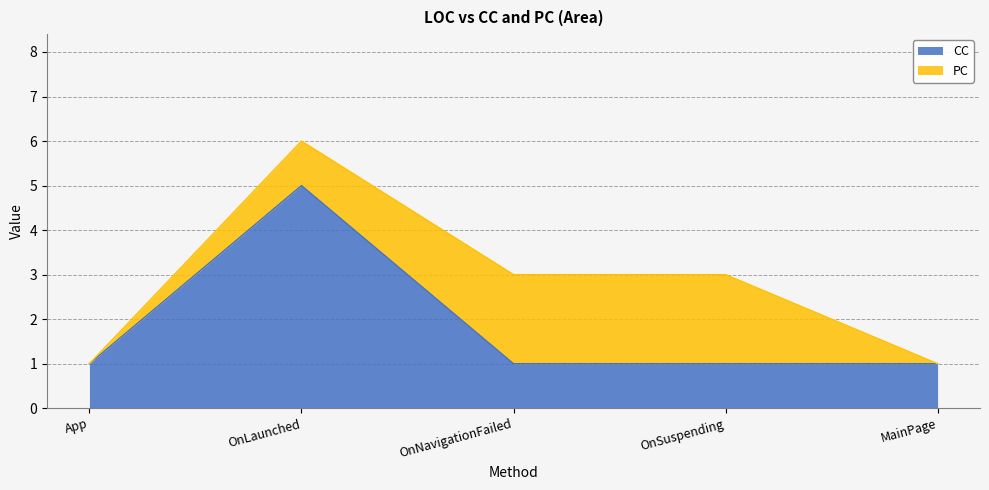

At which category does the data reach its first local peak?

OnLaunched